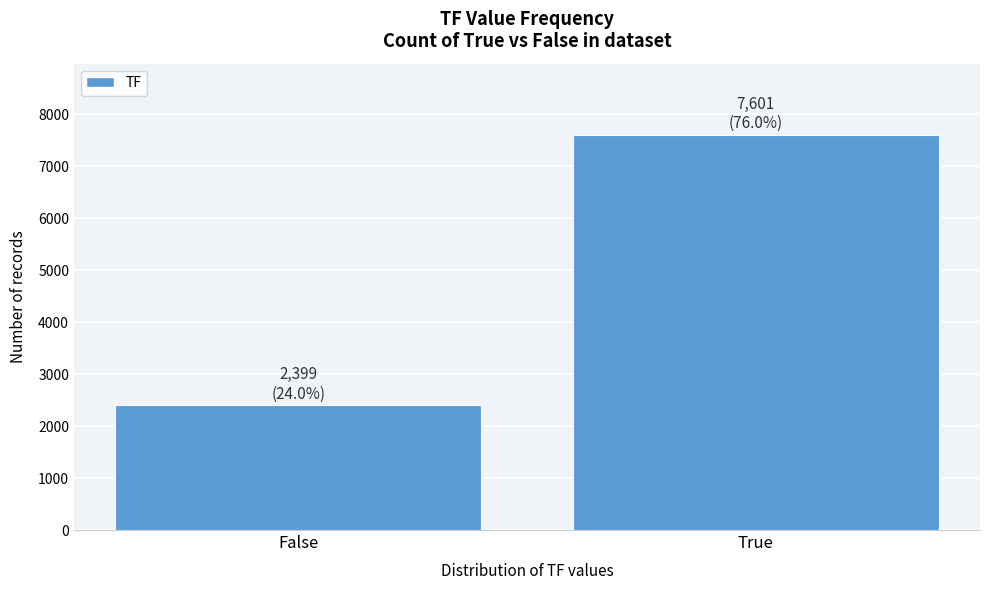

Reading right to left, transcribe all the data shown in this chart.

7601	2399